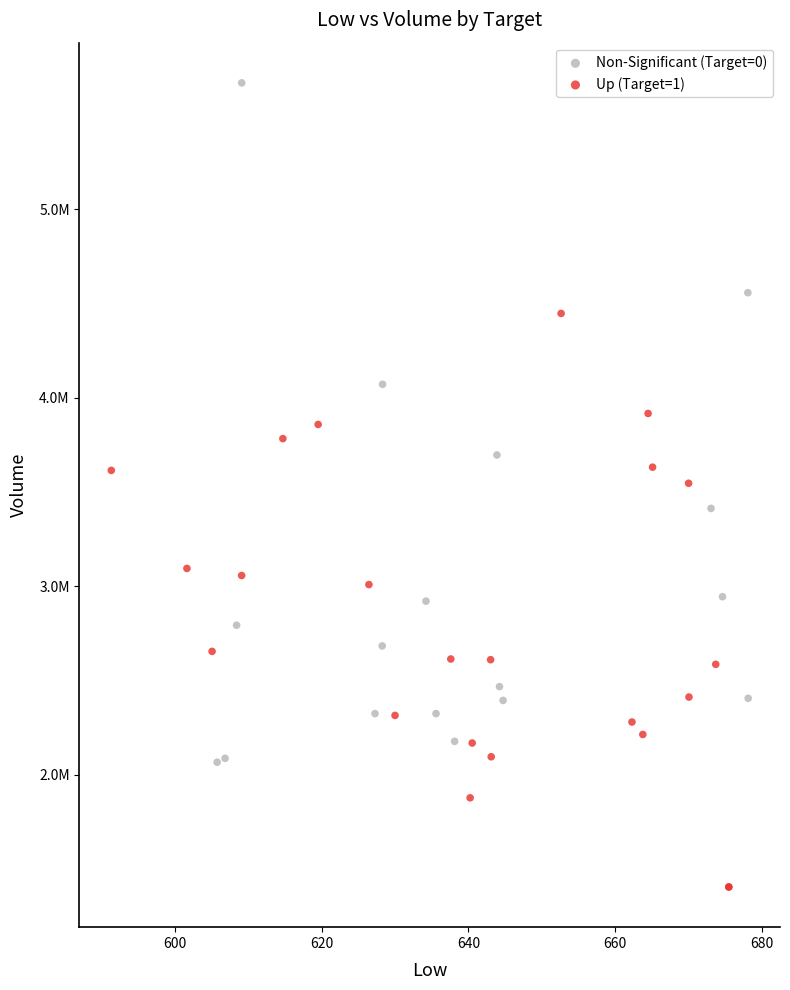

Which series reaches the maximum Y coordinate?

Non-Significant (Target=0)